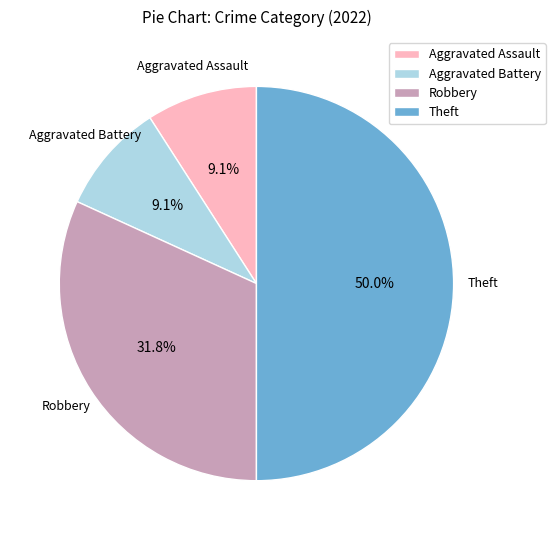

Which category has the biggest portion of the pie?

Theft